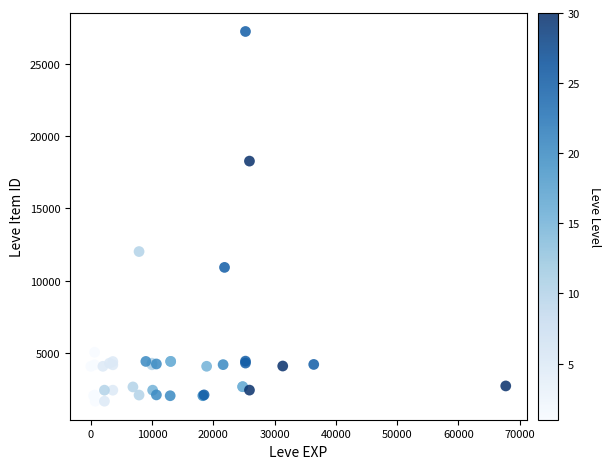

What Y value in the scatter plot is closest to 14448?

12018